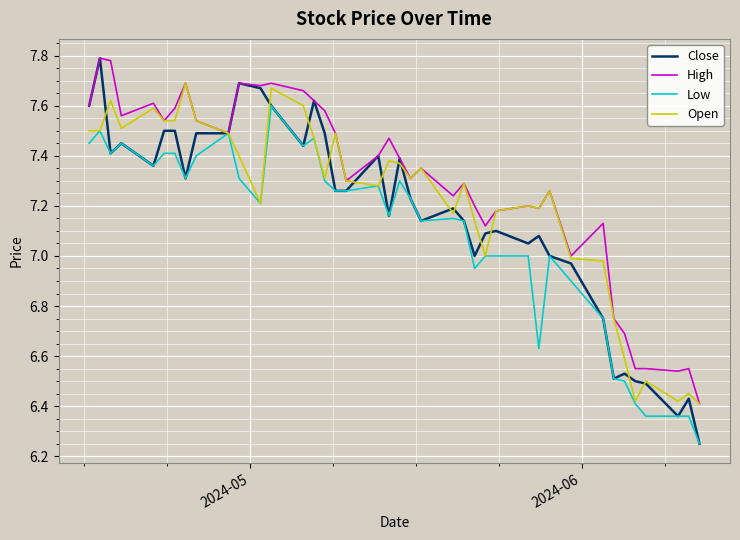

Which series has the largest total across all categories?

High